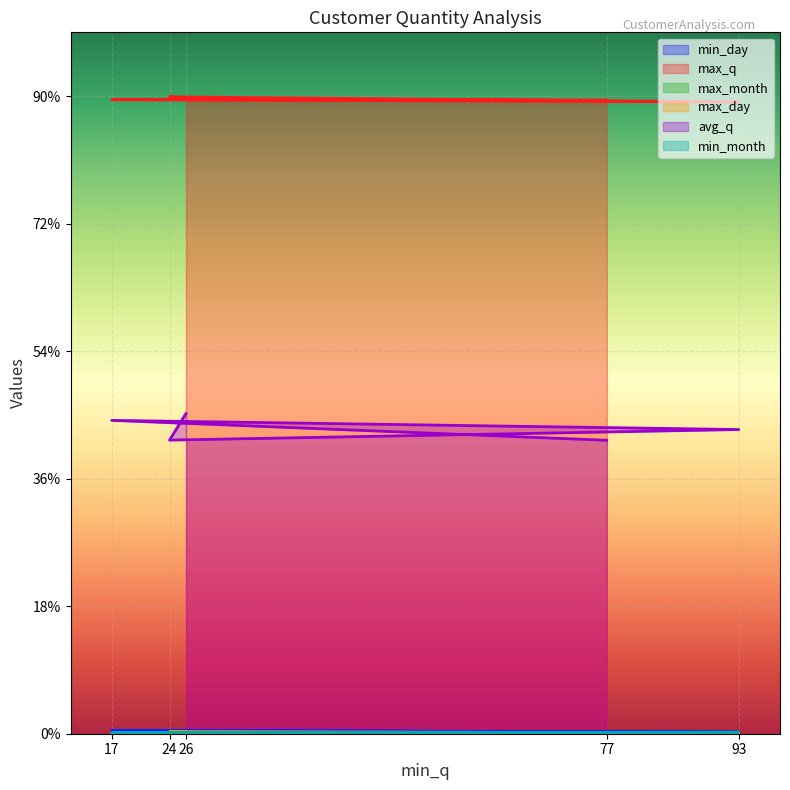

Which series has the widest spread of values?

avg_q